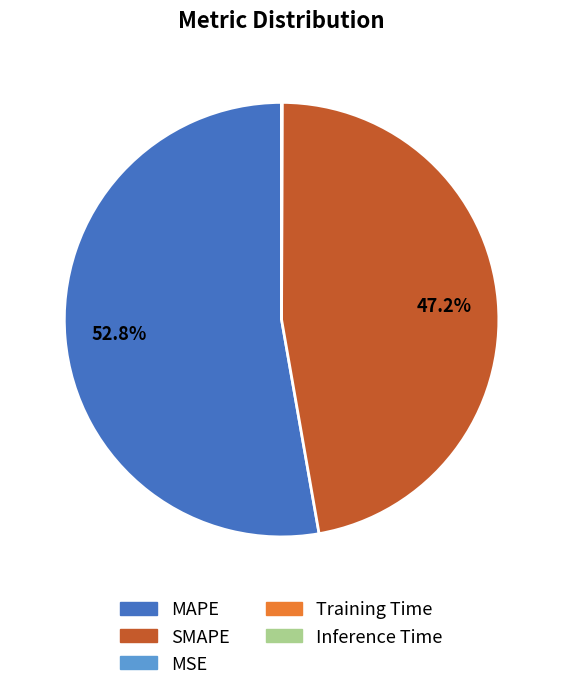

Which category accounts for the majority?

MAPE